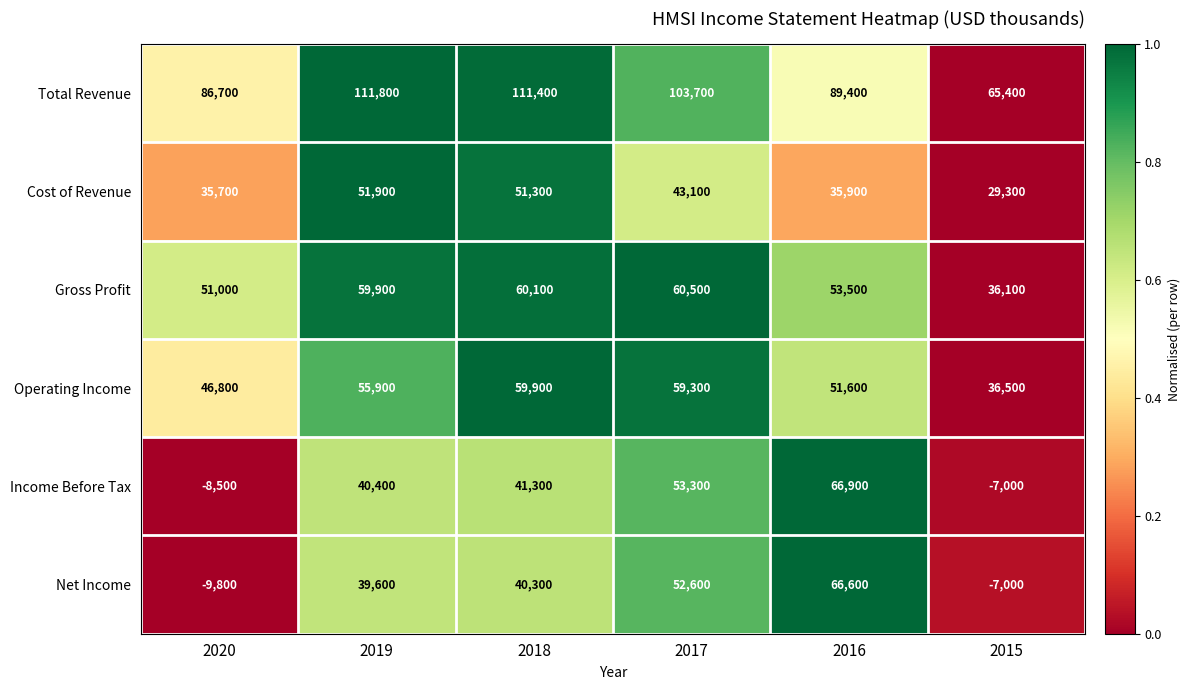

How many distinct data groups are displayed?

6